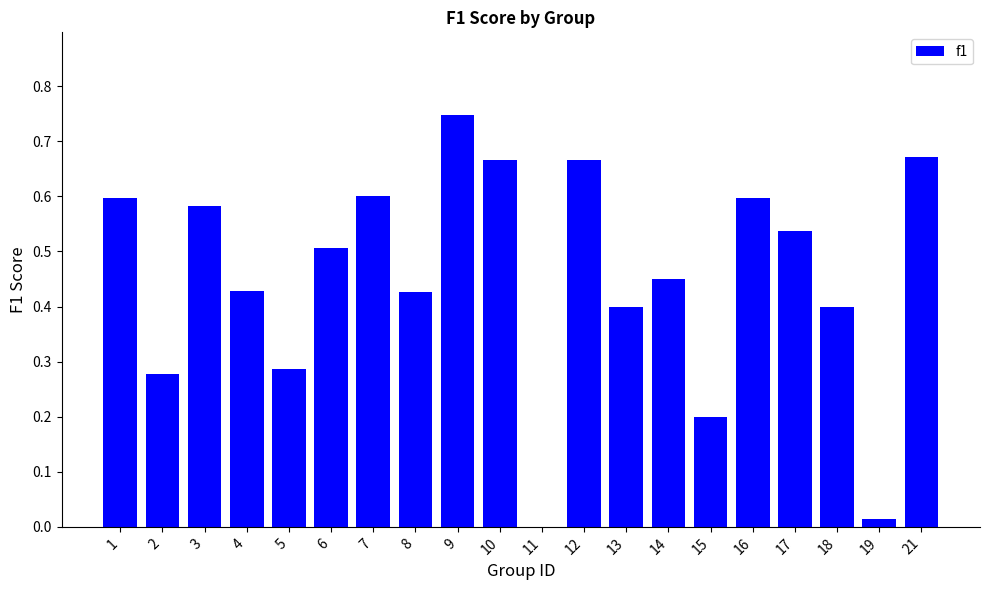

What is the sum of the values at 6 and 18?

0.9